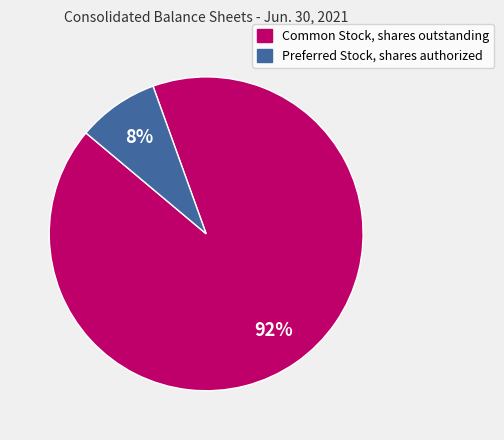

What is the ratio of the value at Preferred Stock, shares authorized to the value at Common Stock, shares outstanding?

0.1